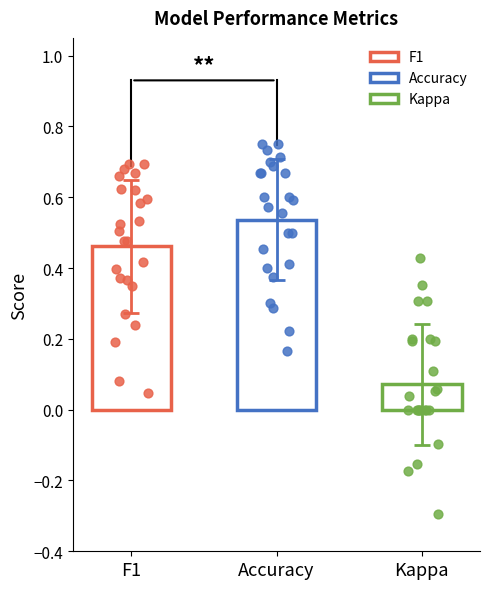

Which series reaches the minimum Y coordinate?

kappa